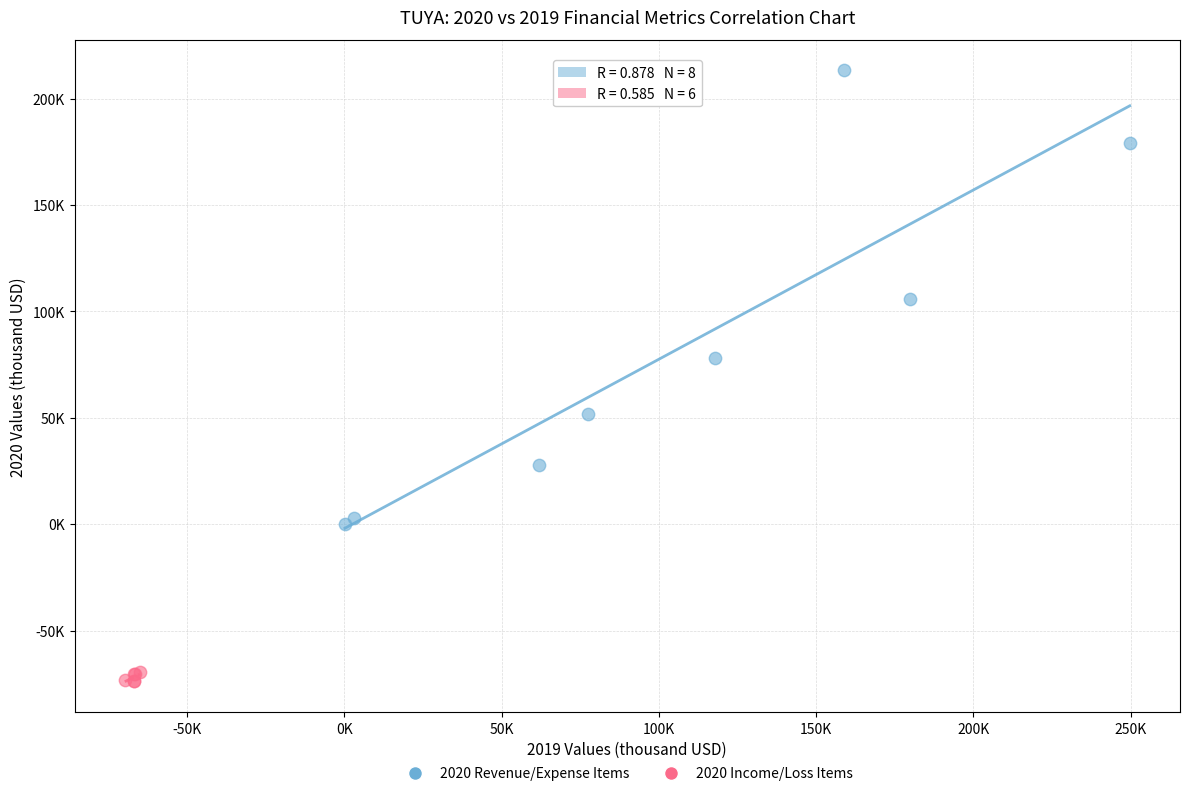

Which series has the widest spread of Y values?

2020 Revenue/Expense Items